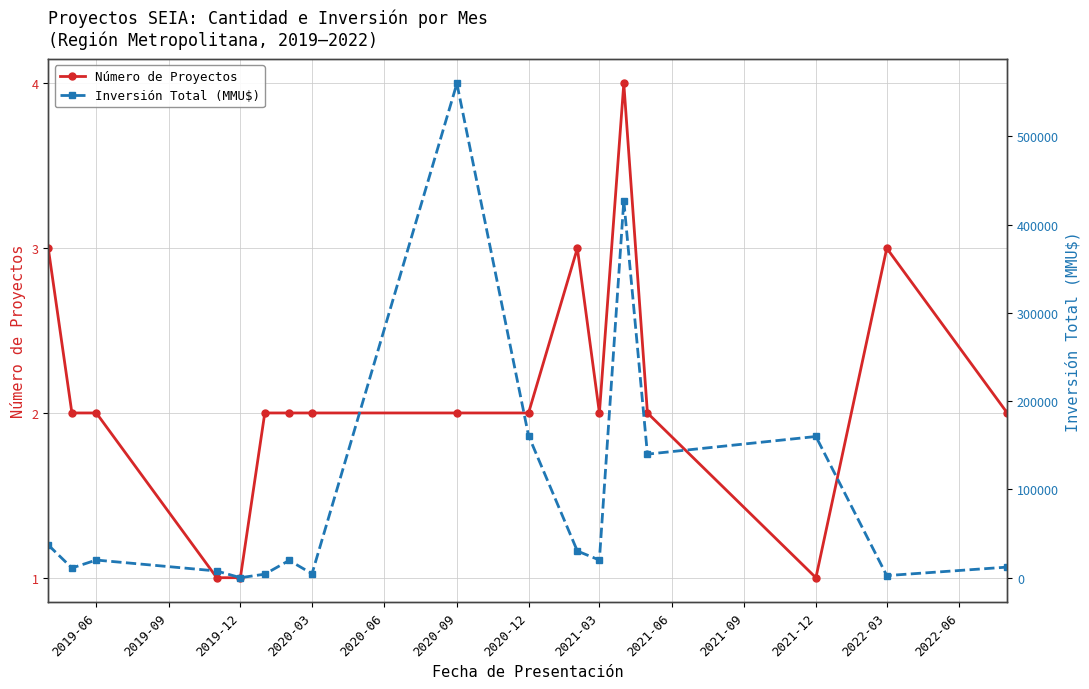

How many values in Inversión Total (MMU$) are above zero?

16